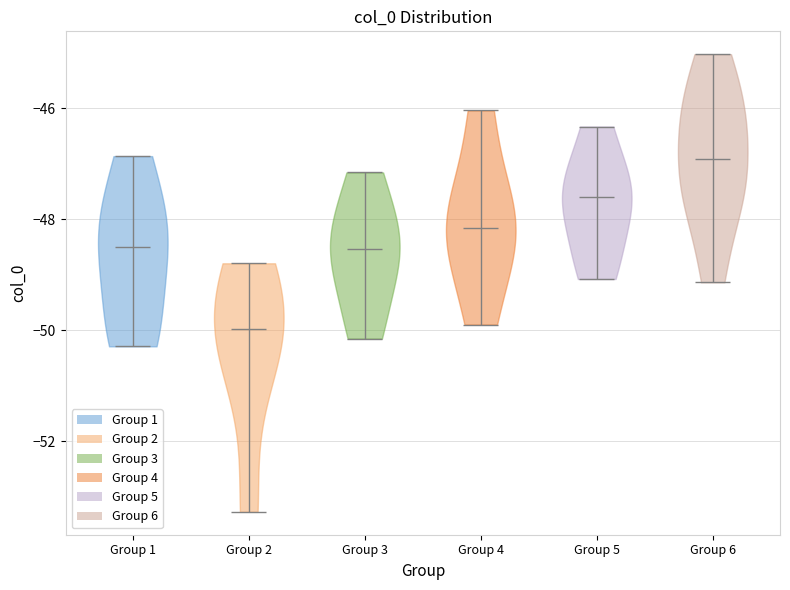

Where does the median line of the violin for Group 5 sit on the y-axis? The values are not printed on the chart, so give them approximately, as read against the axis.

-47.6